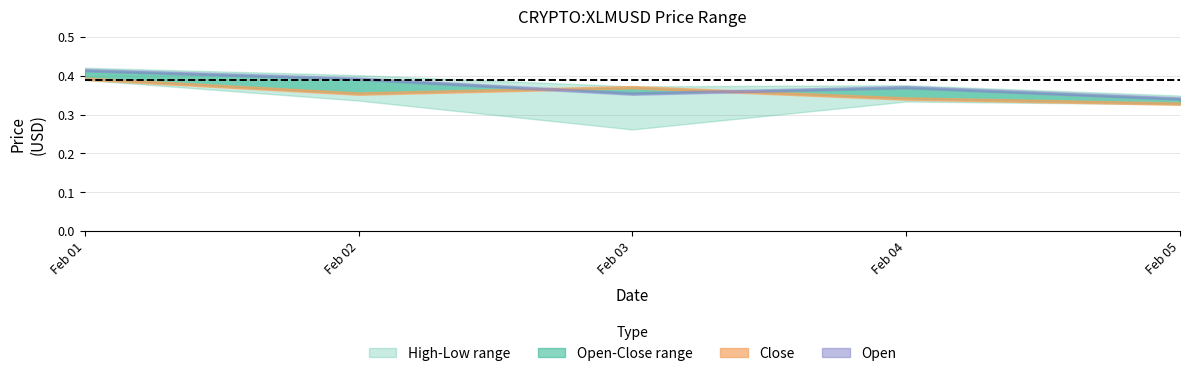

What value does the high series have at 2025-02-05?

0.3